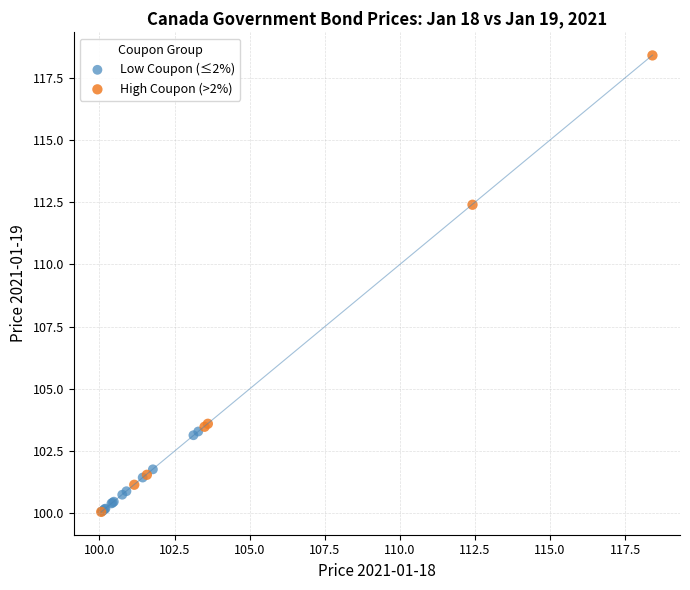

Which series has the largest Y range (max minus min)?

High Coupon (>2%)